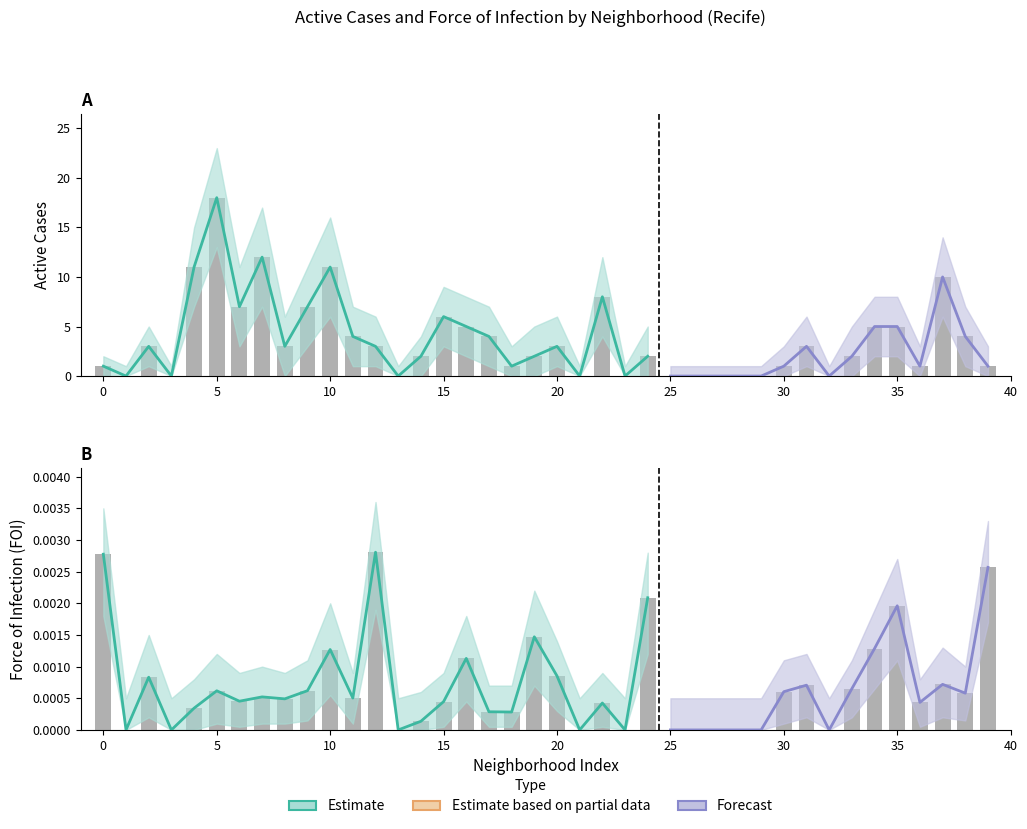

The FOI_scaled series shows 0.0 at 15. True or false?

True